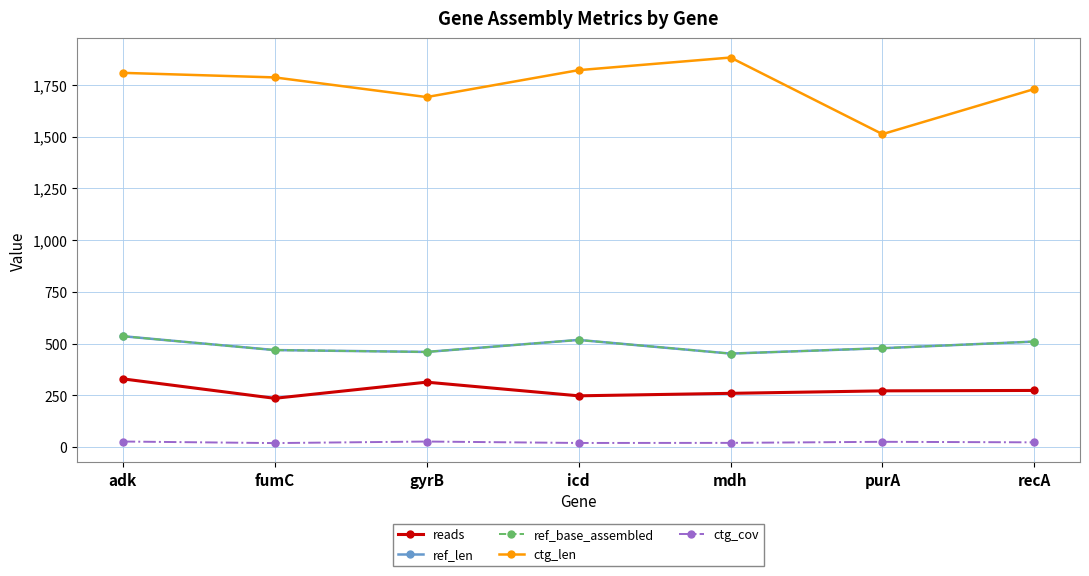

What is the total value across all series at adk?

3237.3